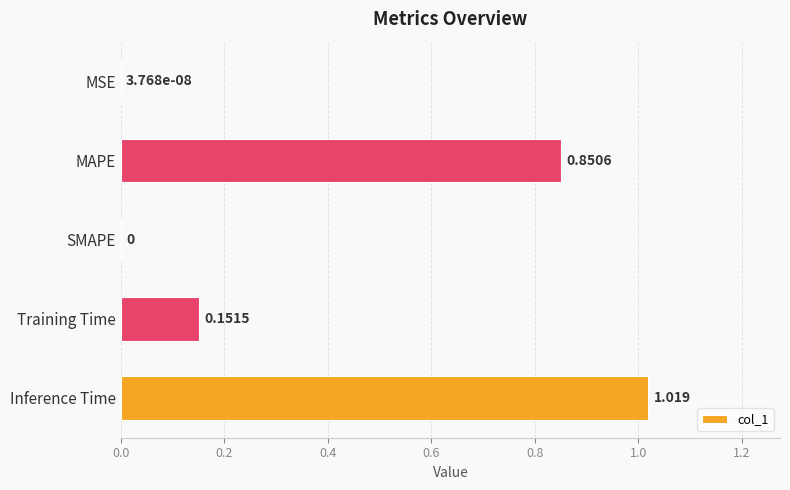

Which label corresponds to the largest value in the chart?

Inference Time